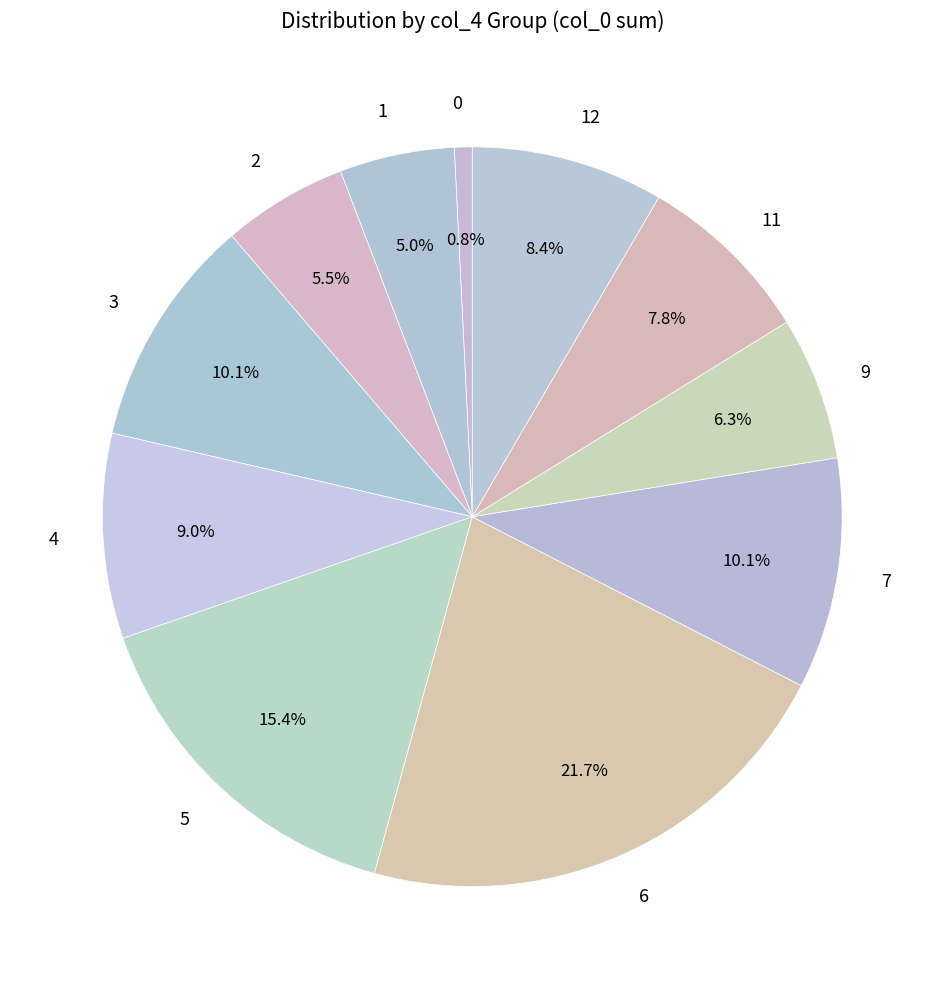

Which has a higher value, 12 or 9?

12